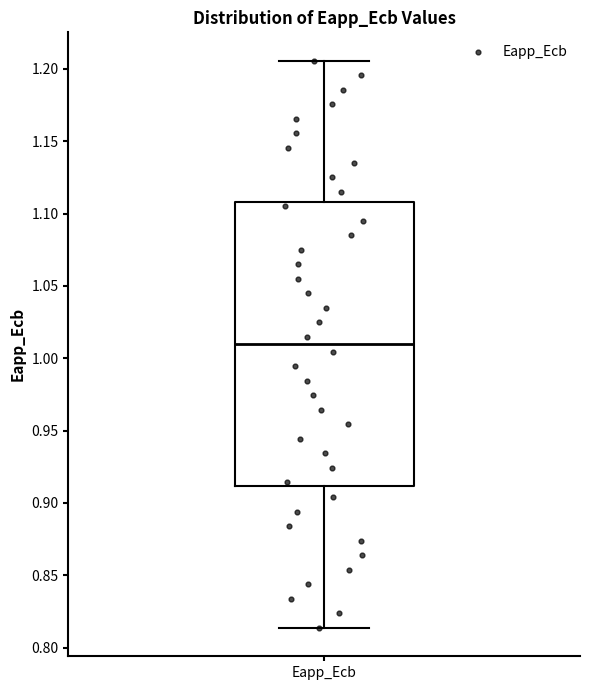

Transcribe this box plot: give where the median line is, the range the box spans, and where the two whiskers end, as read against the y-axis. The values are not printed on the chart, so give them approximately, as read against the axis.

median 1.010, box 0.910 to 1.110, whiskers 0.815 to 1.205